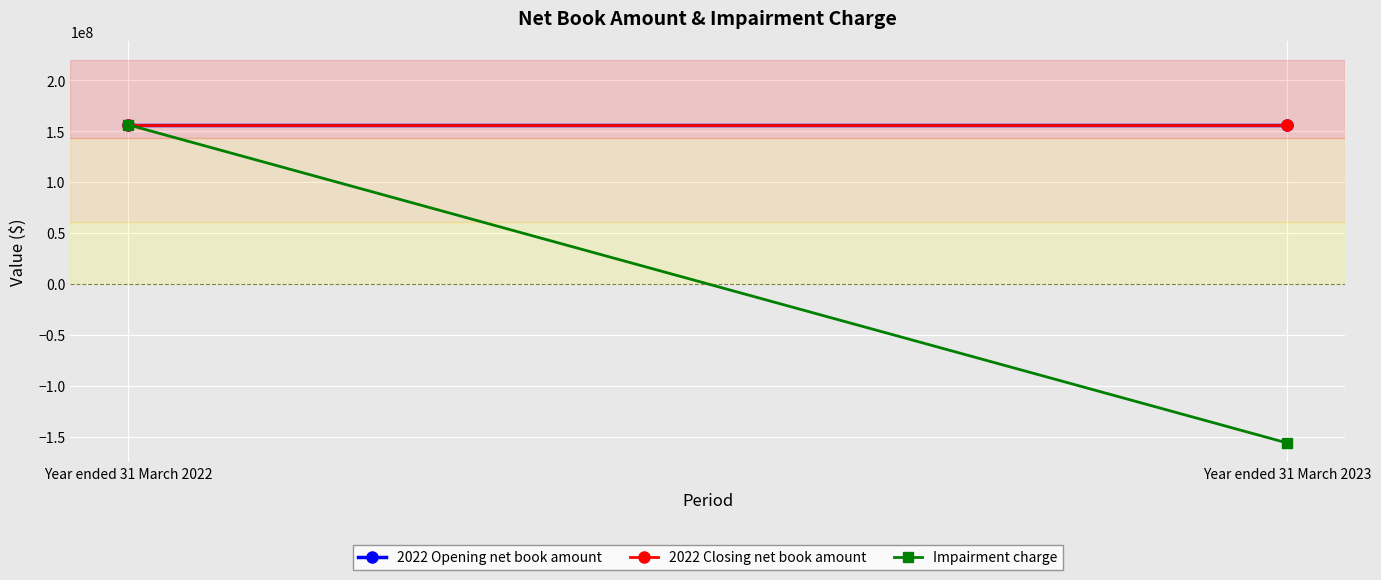

Reading right to left, what are all the values shown in this chart?

2022 Opening net book amount: Year ended 31 March 2023=156261261	Year ended 31 March 2022=156261261
2022 Closing net book amount: Year ended 31 March 2023=156261261	Year ended 31 March 2022=156261261
Impairment charge: Year ended 31 March 2023=-156261261	Year ended 31 March 2022=156261261